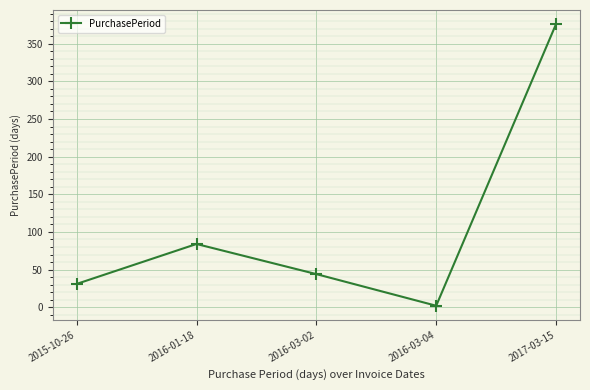

How many series are shown in this chart?

1